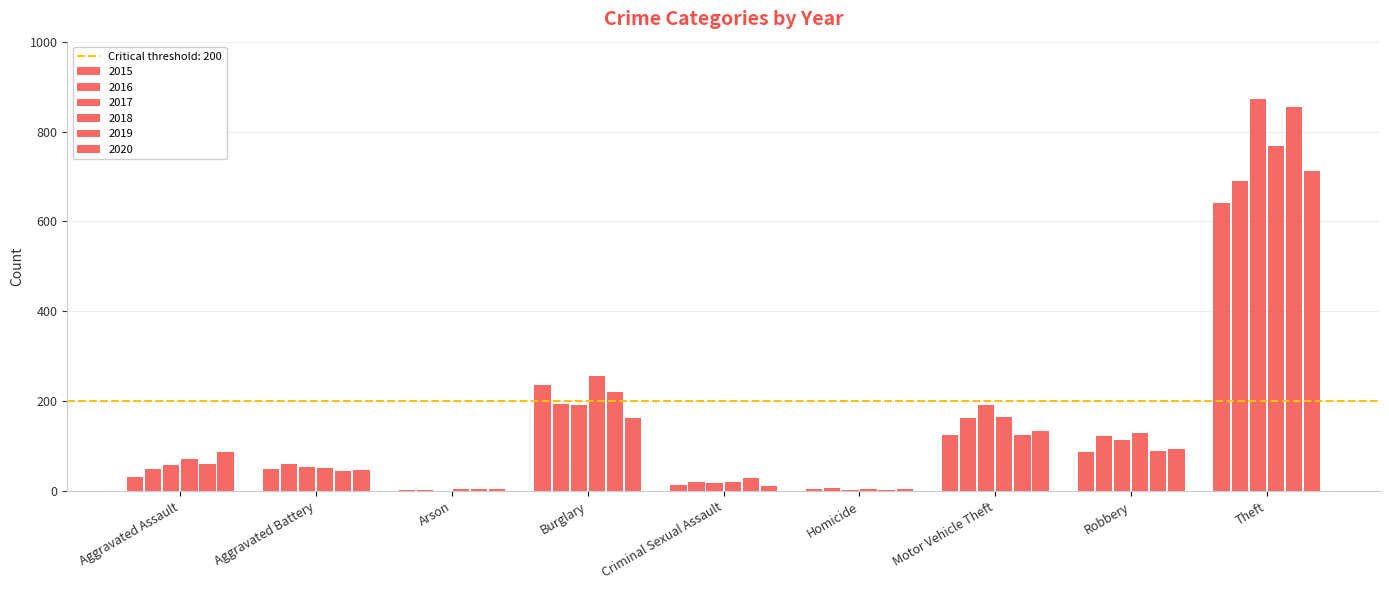

Is the value of 2020 at Aggravated Battery greater than the value of 2018 at Criminal Sexual Assault?

Yes